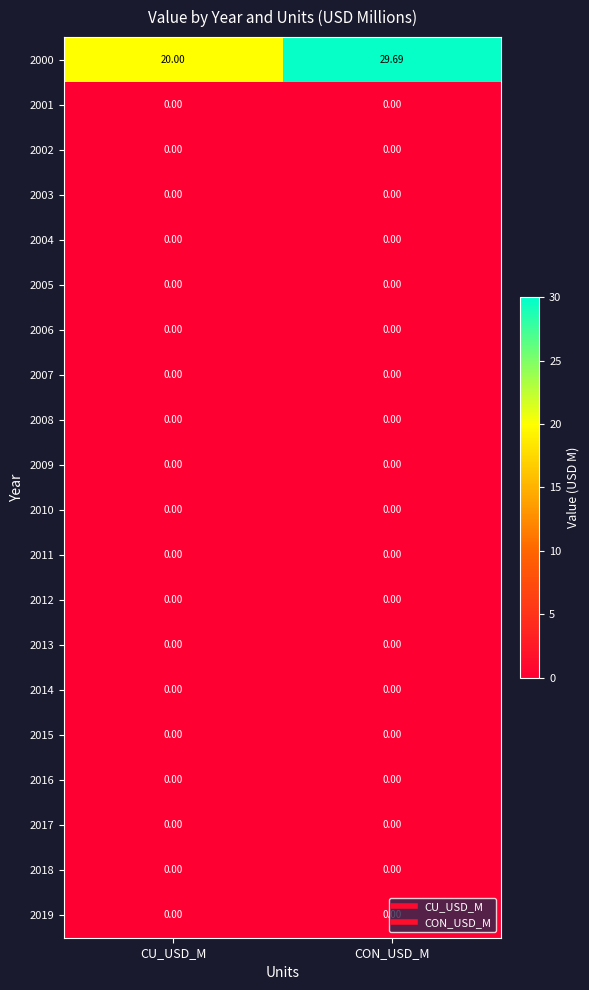

At which category is the sum across all series the highest?

CON_USD_M